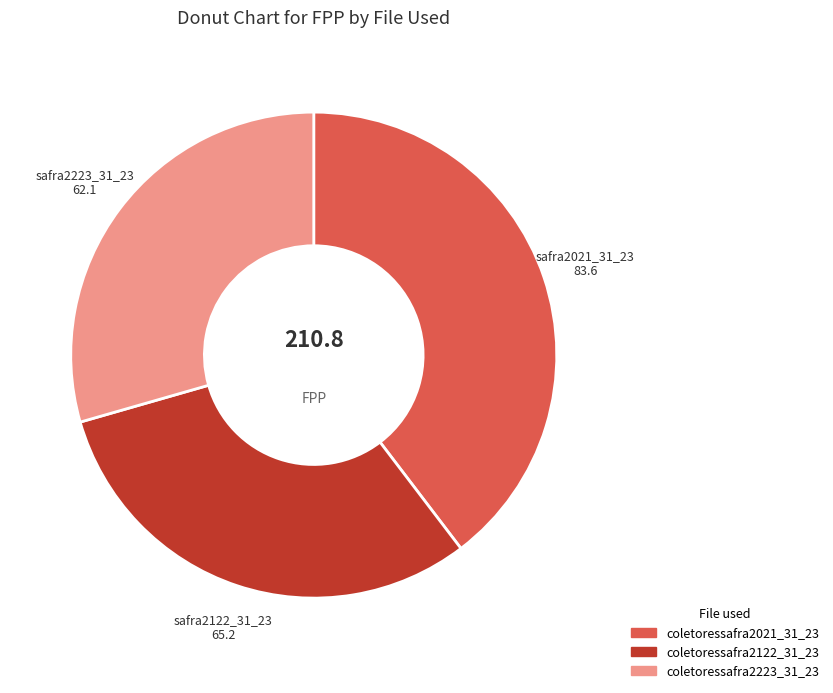

Does any single category account for the majority?

No